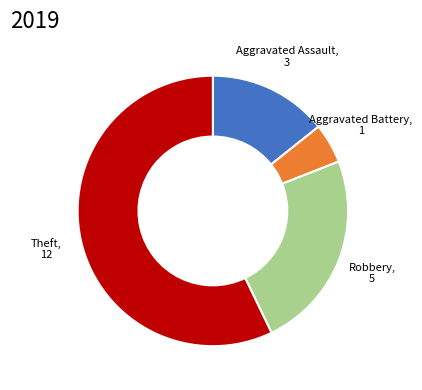

Count the number of slices in the pie.

4